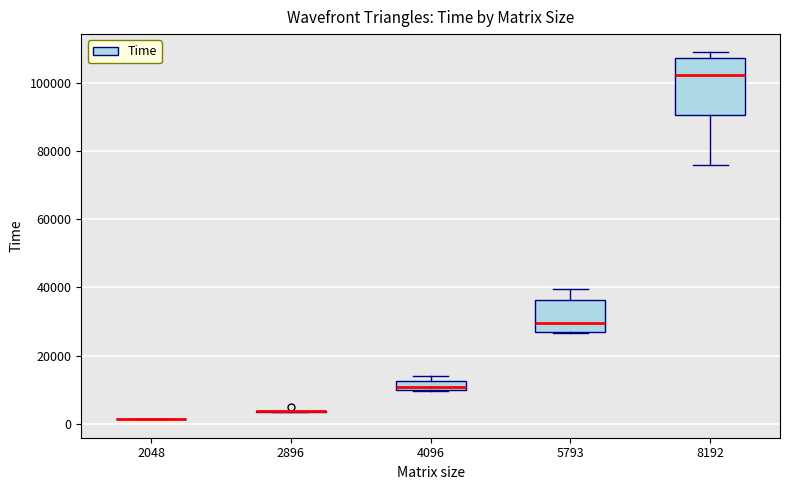

Comparing the boxes themselves (not the whiskers), which one is the tallest?

8192